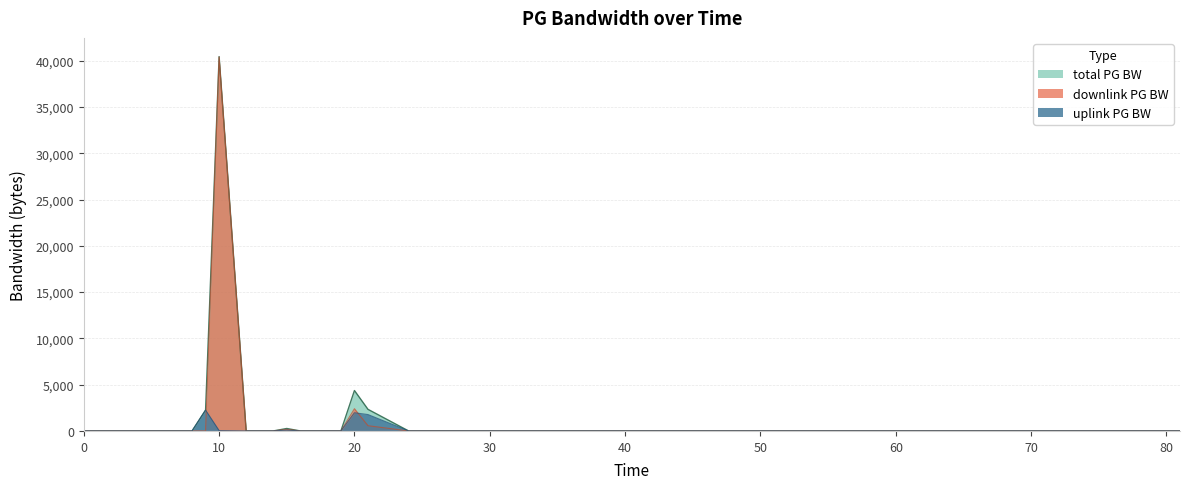

Count the number of categories in the chart.

40